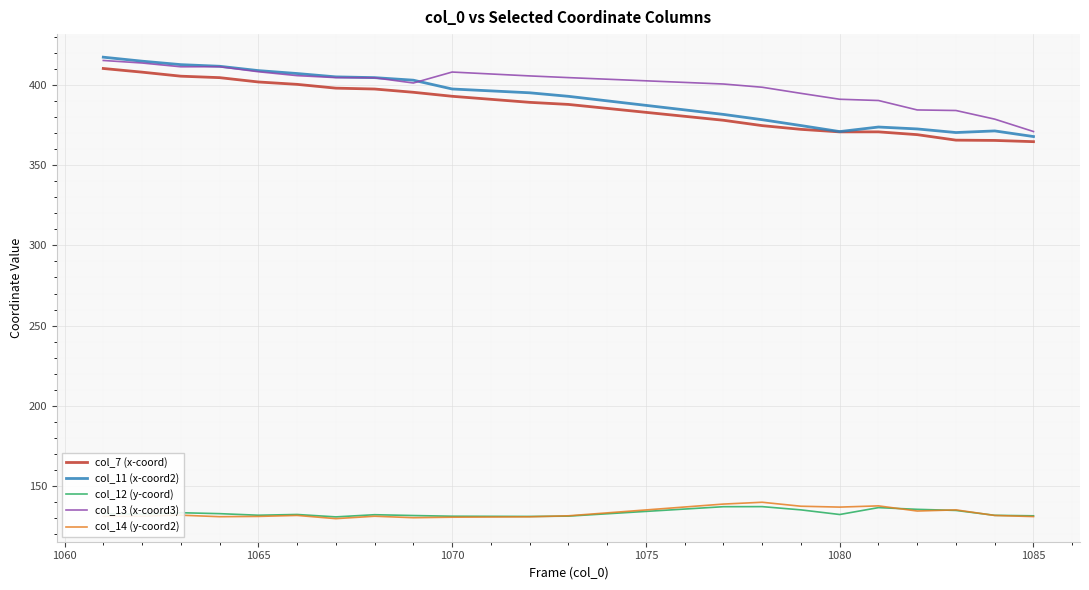

True or false: col_13 (x-coord3) and col_12 (y-coord) intersect in this chart.

False